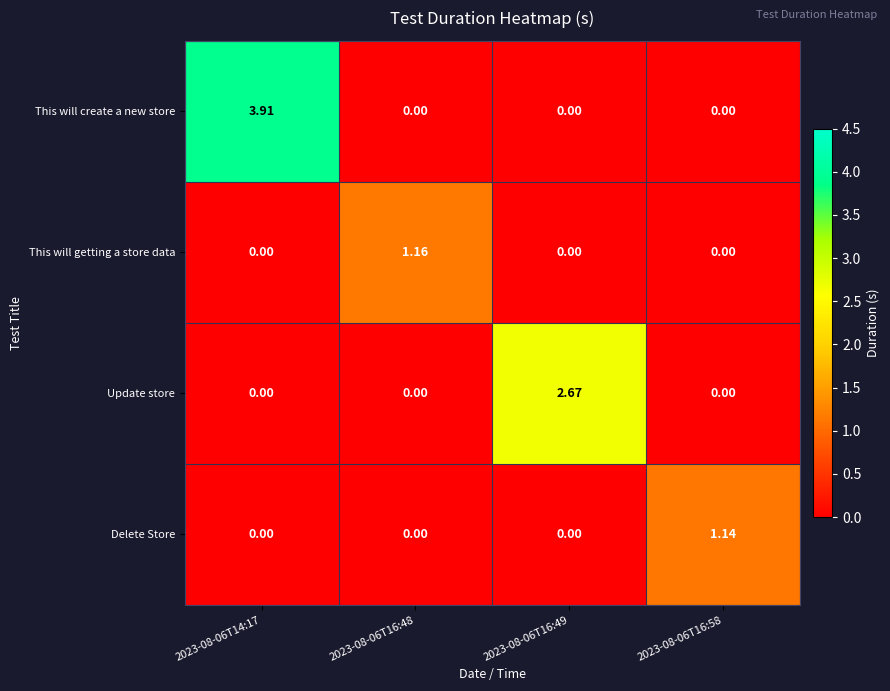

Between 2023-08-06T16:48 and 2023-08-06T16:49, which series saw the biggest shift?

Update store